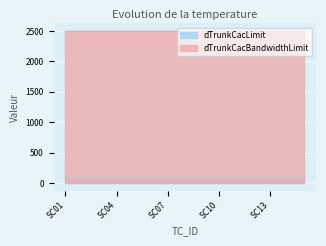

Which series has the widest spread of values?

dTrunkCacLimit